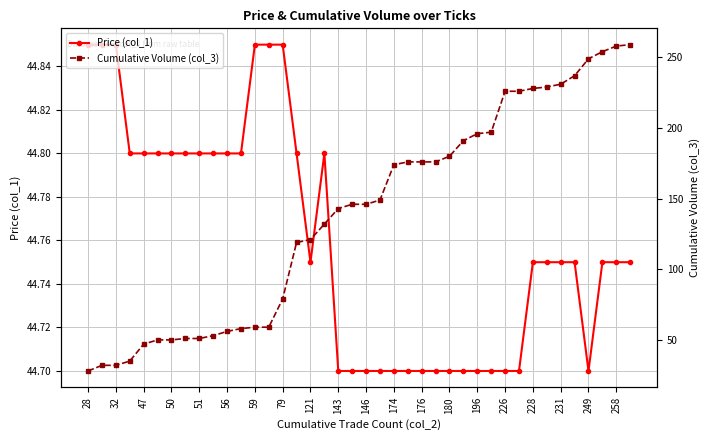

What is the lowest value of the Cumulative Volume (col_3) series?

28.0